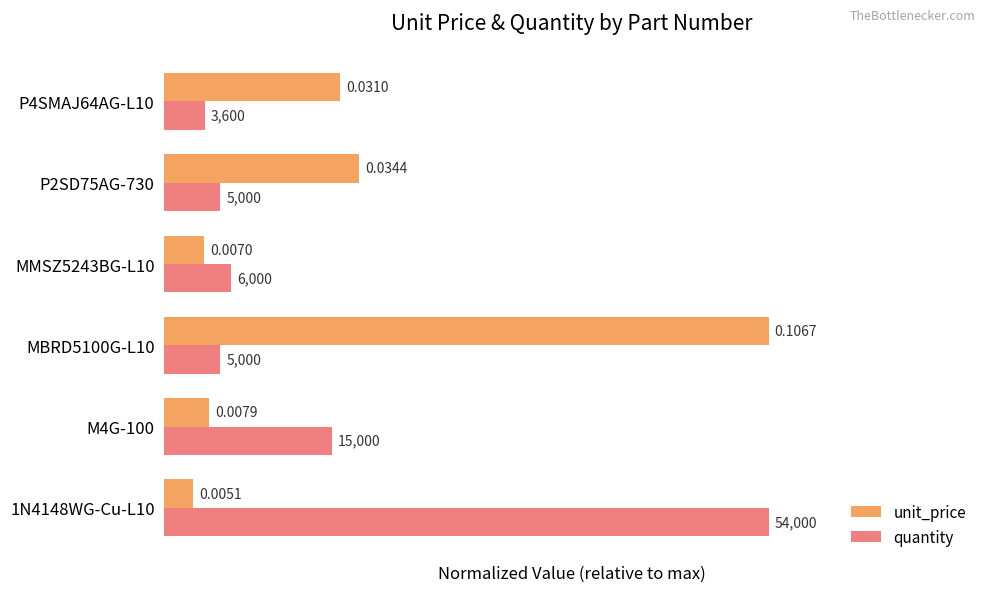

Which series has the largest total across all categories?

unit_price